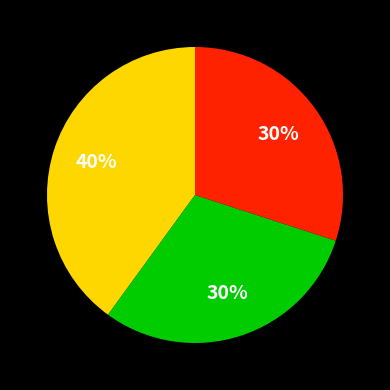

Is there any slice that represents more than half of the pie?

No